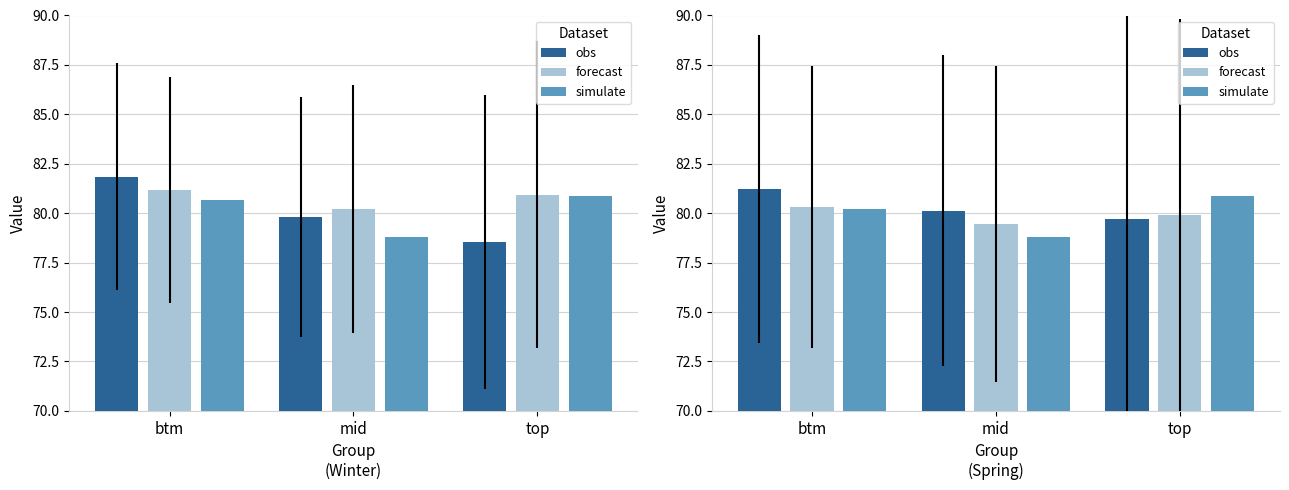

What is the difference between the highest and lowest values at btm?

1.0